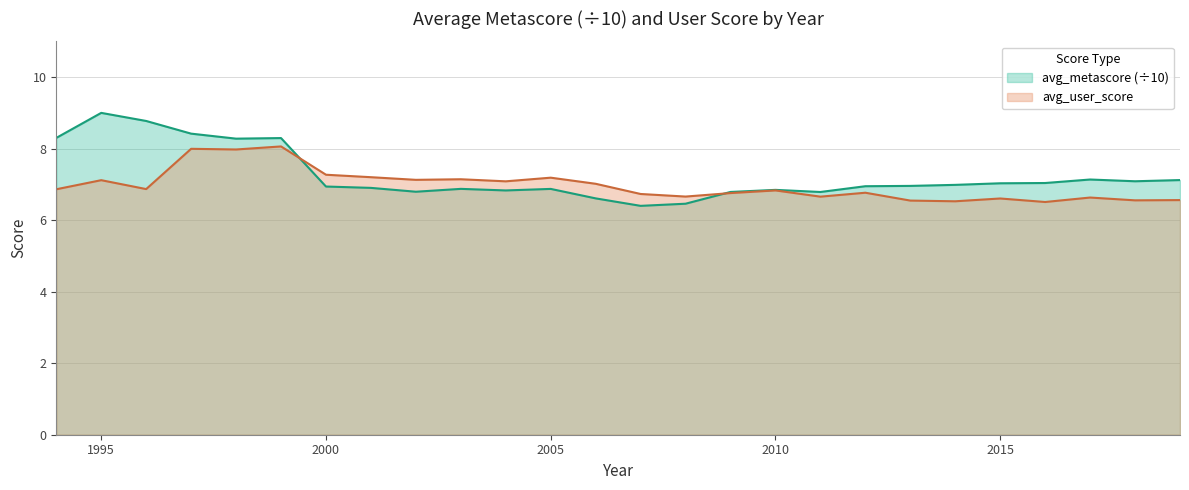

Reading left to right, extract all data points from this chart.

avg_user_score: 6.9	7.1	6.9	8.0	8.0	8.1	7.3	7.2	7.1	7.1	7.1	7.2	7.0	6.7	6.7	6.8	6.8	6.7	6.8	6.5	6.5	6.6	6.5	6.6	6.6	6.6
avg_metascore: 8.3	9.0	8.8	8.4	8.3	8.3	6.9	6.9	6.8	6.9	6.8	6.9	6.6	6.4	6.5	6.8	6.8	6.8	6.9	7.0	7.0	7.0	7.0	7.1	7.1	7.1